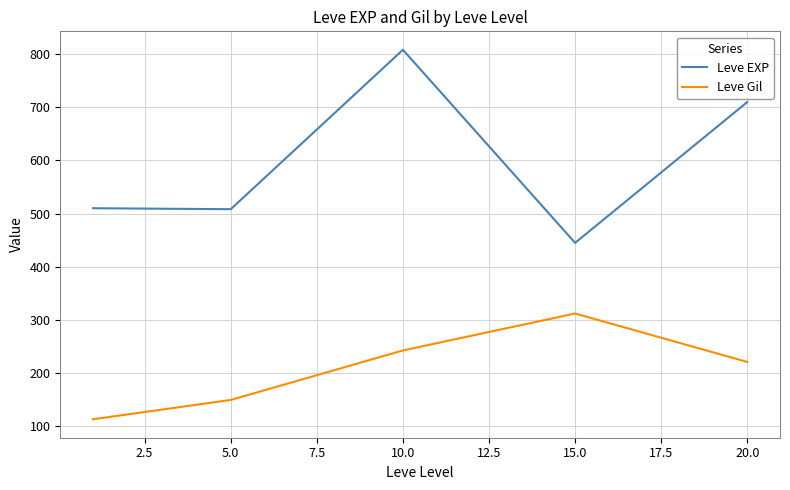

What is the difference between the maximum and minimum values in the Leve Gil series?

199.0